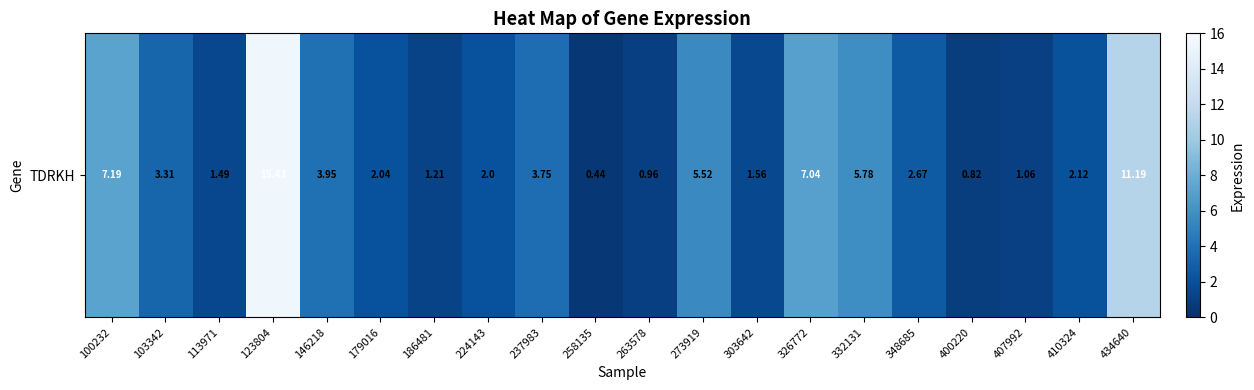

At which category does the chart reach its minimum across all series?

258135